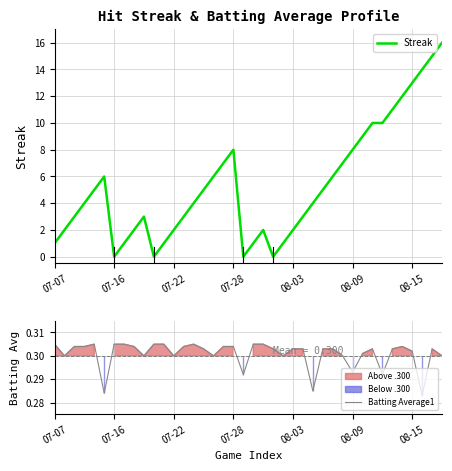

List the series in order of their peak value, highest first.

Streak, Batting Average1